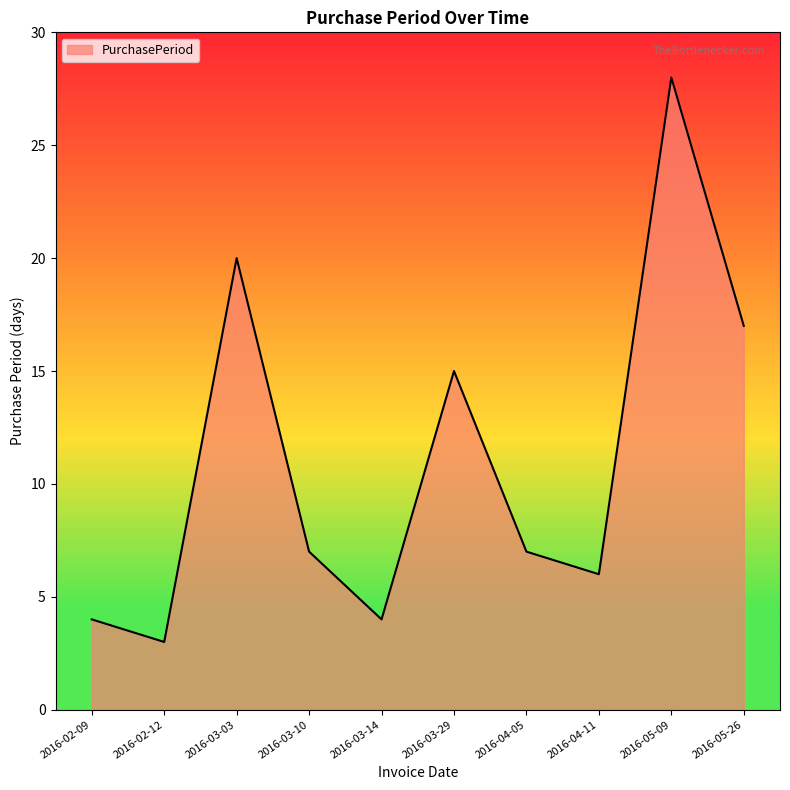

Approximately how many times larger is the value at 2016-02-12 compared to 2016-04-11?

0.5